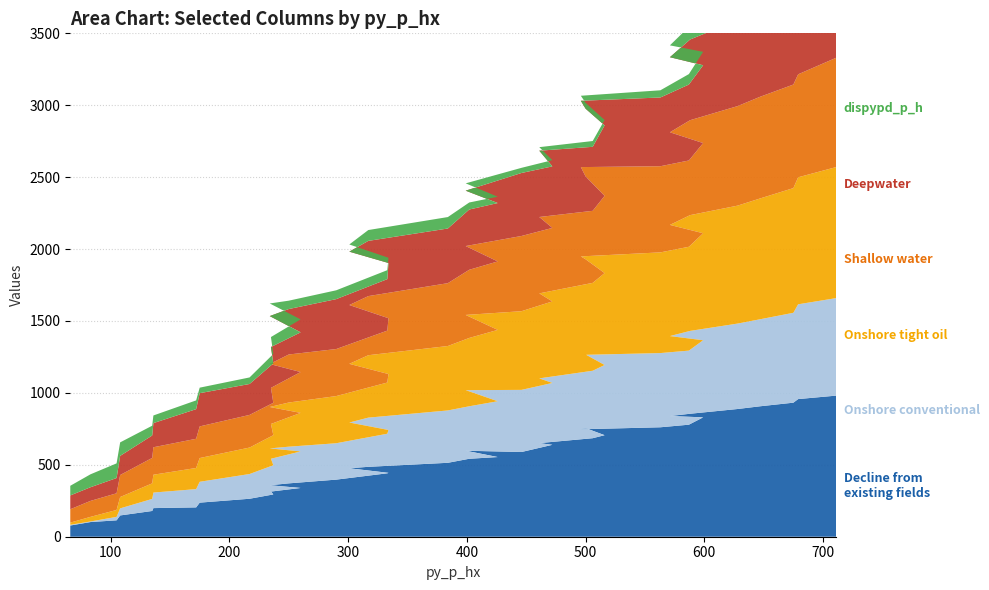

Reading left to right, transcribe all the data shown in this chart.

py_u_hx: 78.0	102.0	114.0	148.0	179.0	199.0	204.0	237.0	264.0	294.0	314.0	339.0	358.0	371.0	397.0	441.0	444.0	476.0	486.0	514.0	542.0	554.0	598.0	589.0	639.0	651.0	685.0	706.0	755.0	747.0	761.0	779.0	830.0	839.0	855.0	888.0	907.0	932.0	957.0	981.0
pd_p_hx: 5.0	4.0	24.0	49.0	84.0	108.0	127.0	145.0	172.0	203.0	228.0	254.0	256.0	255.0	253.0	275.0	298.0	318.0	342.0	364.0	365.0	388.0	421.0	432.0	430.0	450.0	469.0	488.0	512.0	517.0	516.0	515.0	536.0	556.0	576.0	594.0	605.0	625.0	659.0	678.0
pd_u_hx: 15.0	32.0	48.0	79.0	108.0	124.0	147.0	165.0	184.0	209.0	242.0	268.0	288.0	307.0	328.0	356.0	389.0	408.0	434.0	448.0	475.0	496.0	523.0	547.0	567.0	591.0	611.0	639.0	662.0	685.0	700.0	722.0	744.0	773.0	805.0	820.0	840.0	867.0	883.0	911.0
py_s_hx: 93.0	111.0	116.0	153.0	177.0	191.0	203.0	220.0	227.0	225.0	251.0	284.0	299.0	334.0	327.0	361.0	388.0	409.0	411.0	437.0	474.0	476.0	479.0	523.0	511.0	531.0	501.0	537.0	576.0	621.0	599.0	600.0	627.0	644.0	660.0	692.0	707.0	720.0	716.0	760.0
py_r_hx: 96.0	95.0	106.0	133.0	156.0	168.0	206.0	231.0	215.0	274.0	284.0	276.0	333.0	316.0	347.0	358.0	384.0	371.0	384.0	380.0	419.0	406.0	385.0	438.0	428.0	461.0	445.0	490.0	471.0	461.0	478.0	528.0	541.0	522.0	561.0	598.0	590.0	597.0	629.0	674.0
dispypd_p_h: 67.1	89.9	102.0	93.9	68.0	53.0	60.9	38.4	45.5	65.5	69.4	90.2	87.8	58.2	61.4	62.4	36.5	50.0	75.3	79.6	48.9	43.9	51.0	35.8	43.2	24.6	40.3	37.5	40.8	35.0	50.0	72.7	93.4	82.4	95.8	97.1	54.0	50.2	34.4	69.4